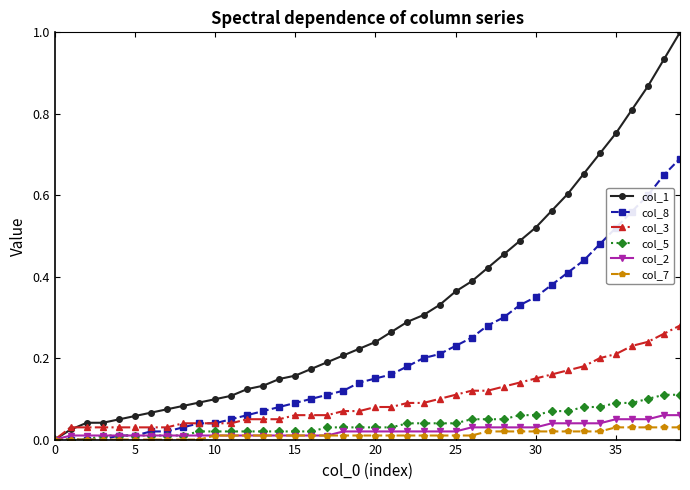

List the series in order of their peak value, highest first.

col_1, col_8, col_3, col_5, col_2, col_7